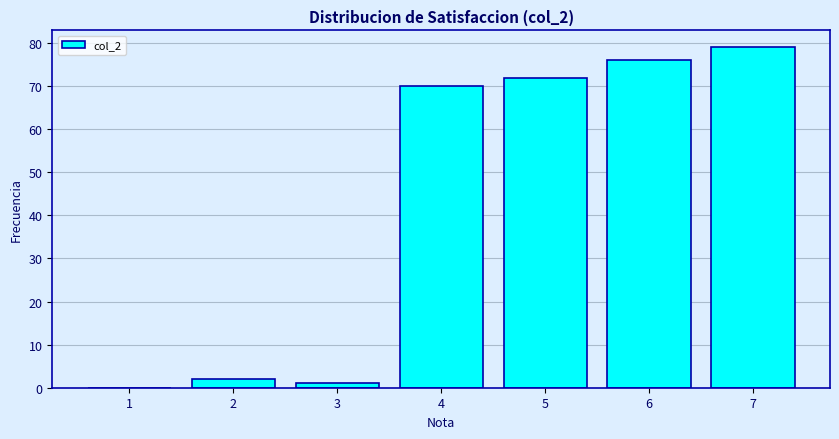

Reading left to right, extract all data points from this chart.

1=0	2=2	3=1	4=70	5=72	6=76	7=79